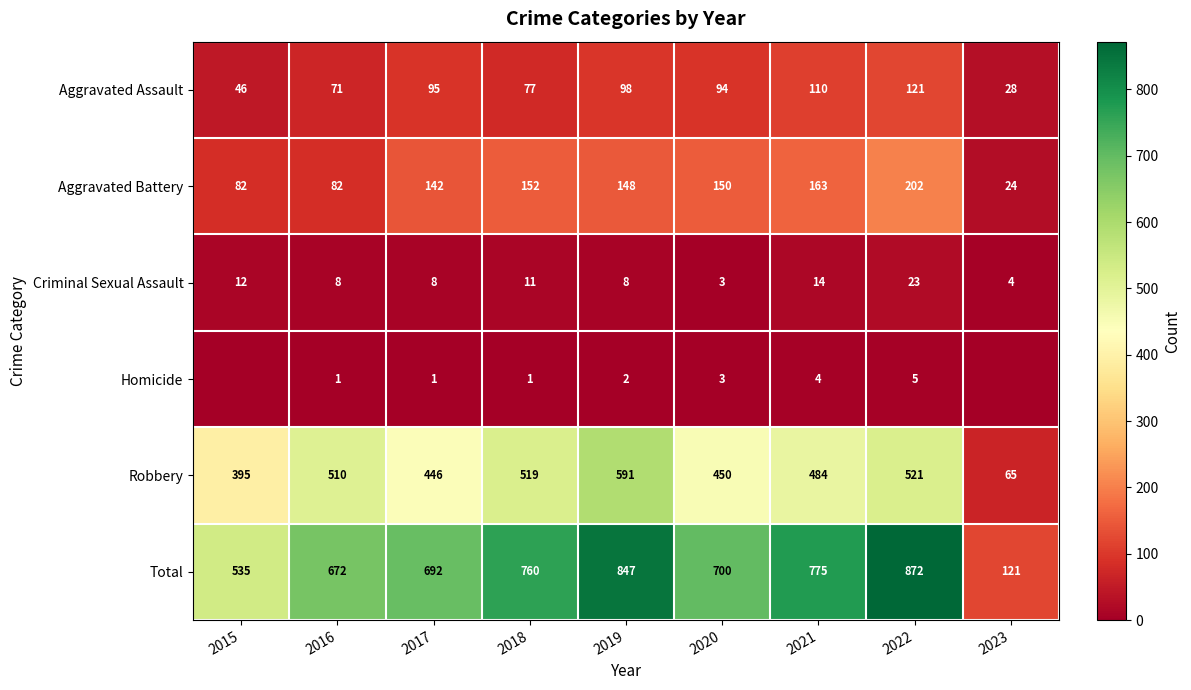

What is the sum of all Criminal Sexual Assault values?

91